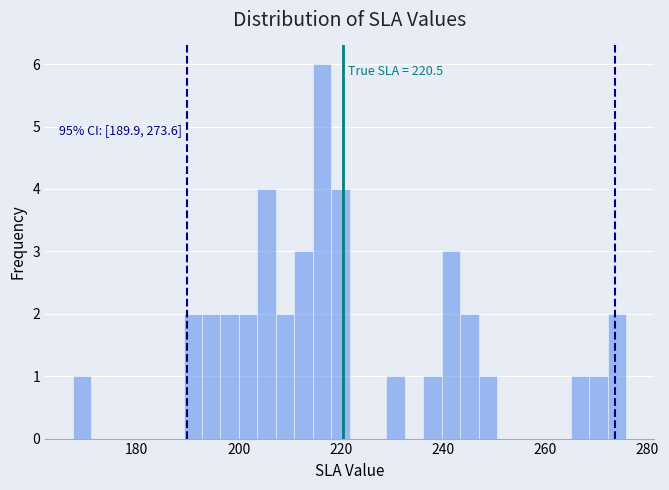

Read against the x-axis, roughly where is the centre of the tallest bar?

216